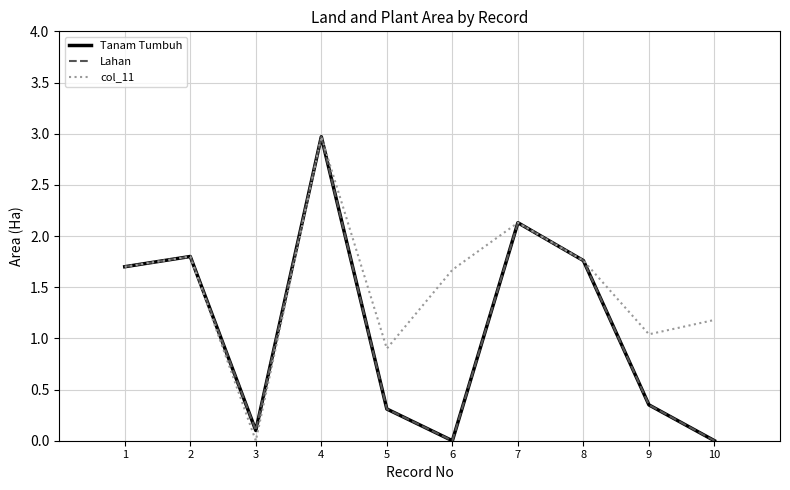

True or false: Tanam Tumbuh and col_11 intersect in this chart.

False